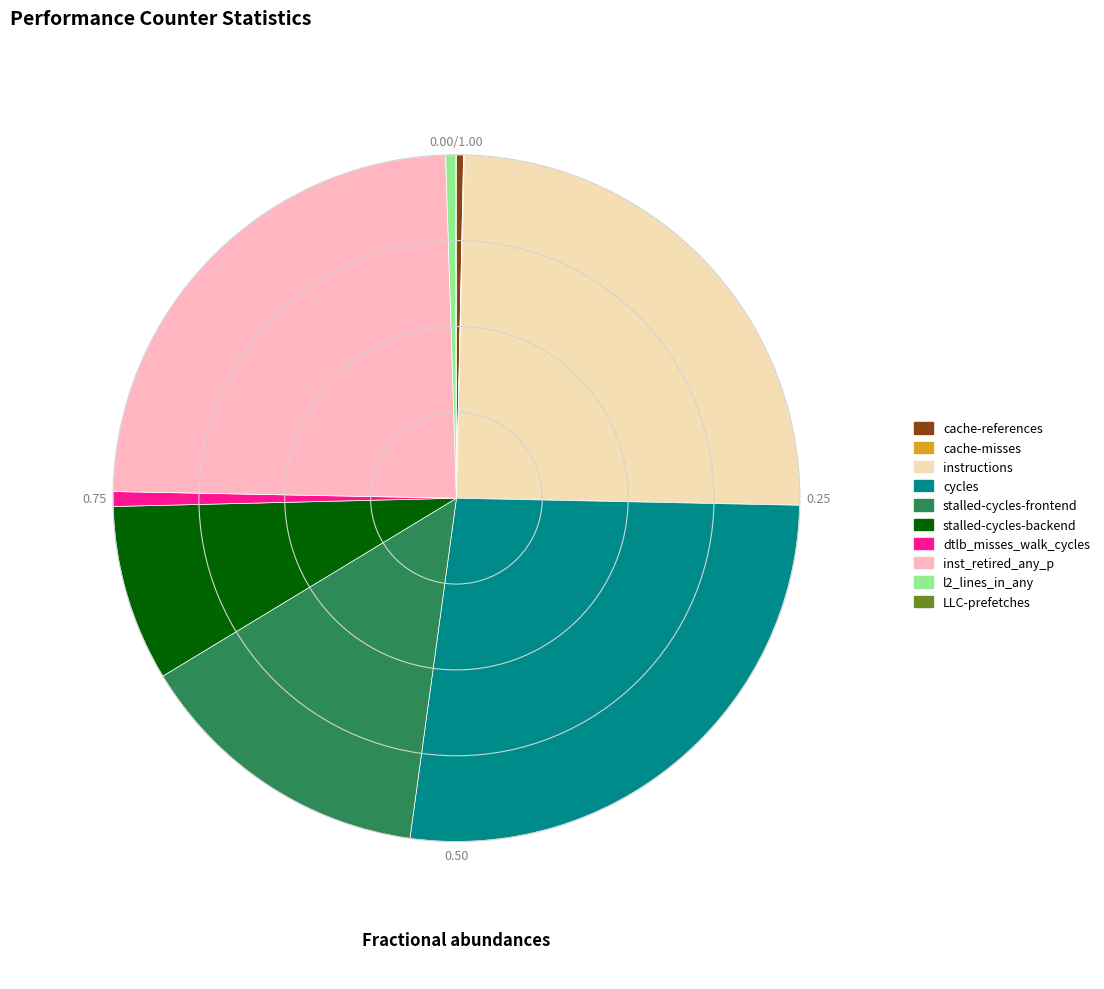

Is it true that dtlb_misses_walk_cycles is 1% of the pie?

True